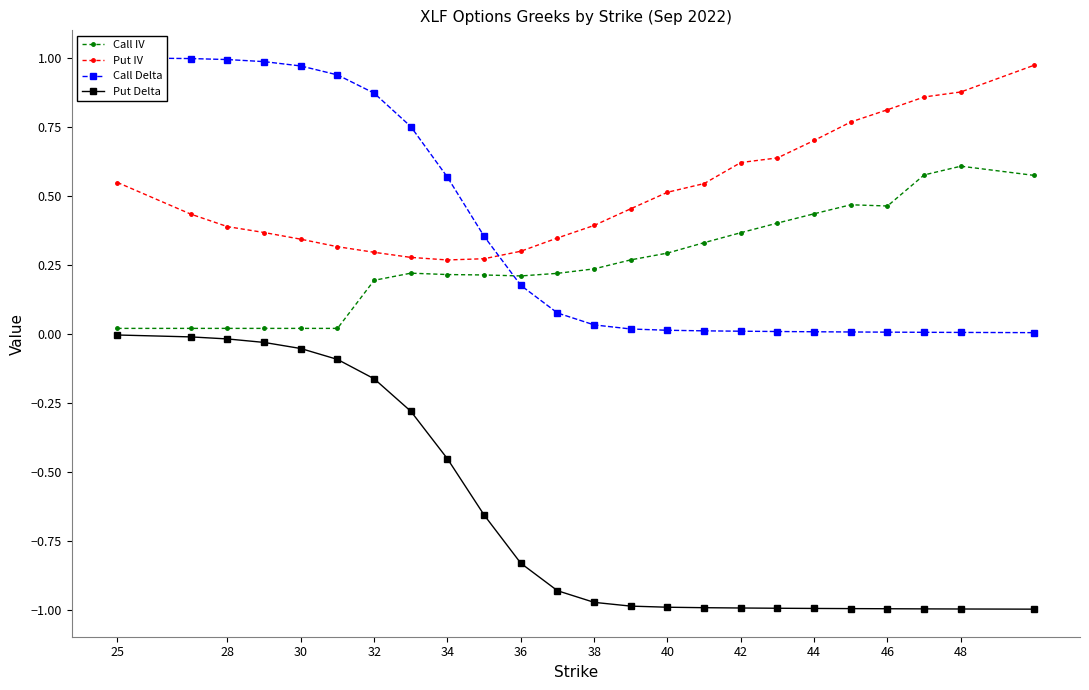

Which label corresponds to the largest value in the chart?

25